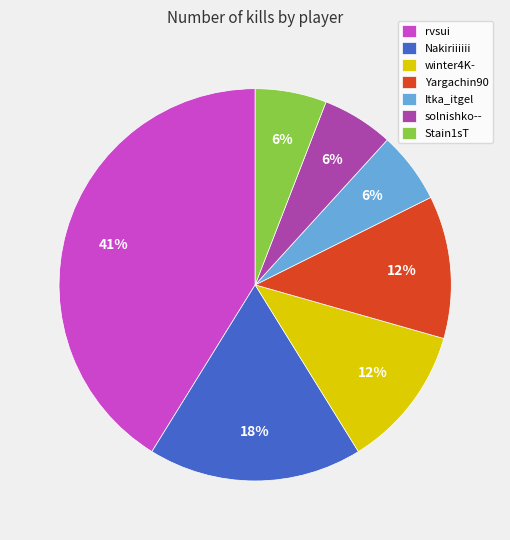

Which category has the biggest portion of the pie?

rvsui